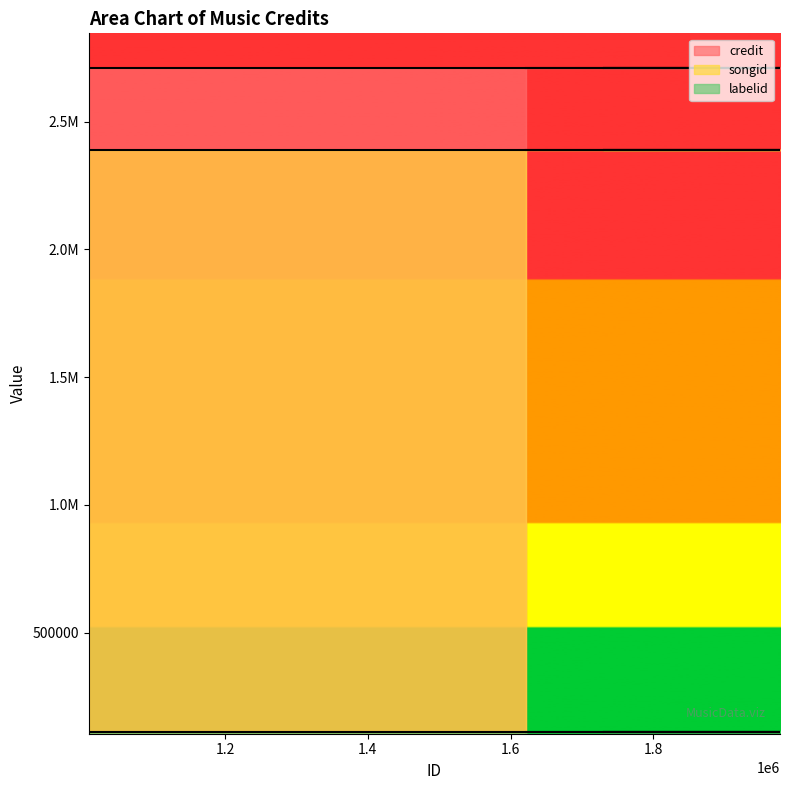

What value does the labelid series have at 1977759?

110202